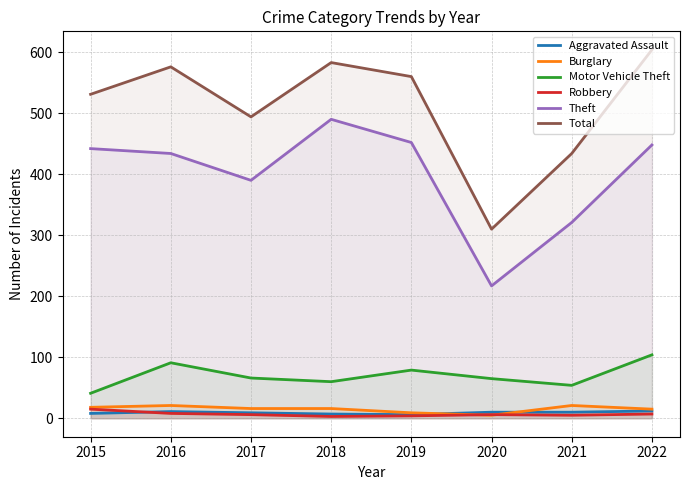

Which has a higher value, 2017 or 2015?

2017